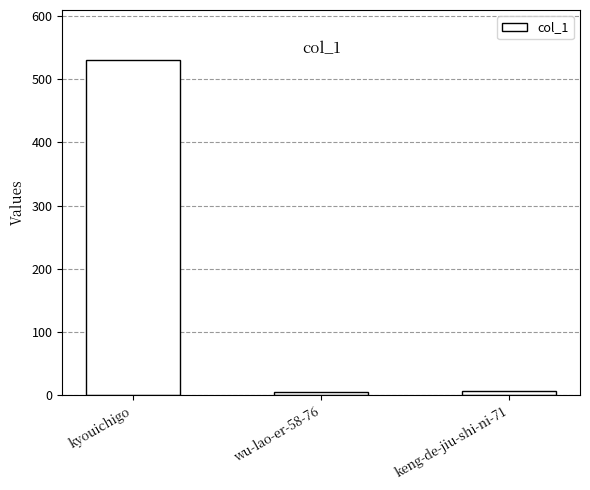

Between kyouichigo and wu-lao-er-58-76, which is larger?

kyouichigo